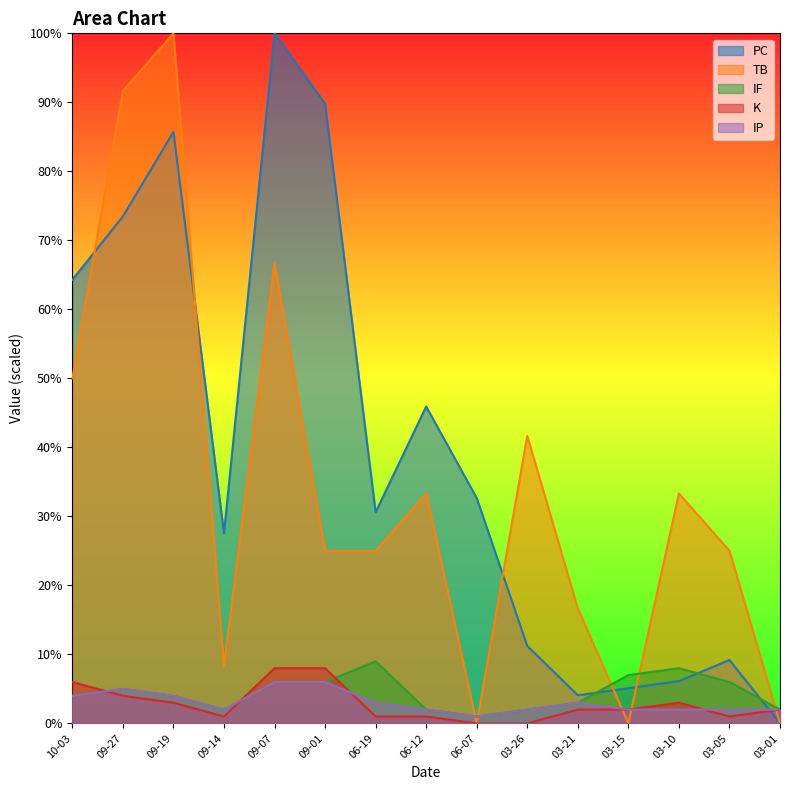

Which series has the widest spread of values?

PC